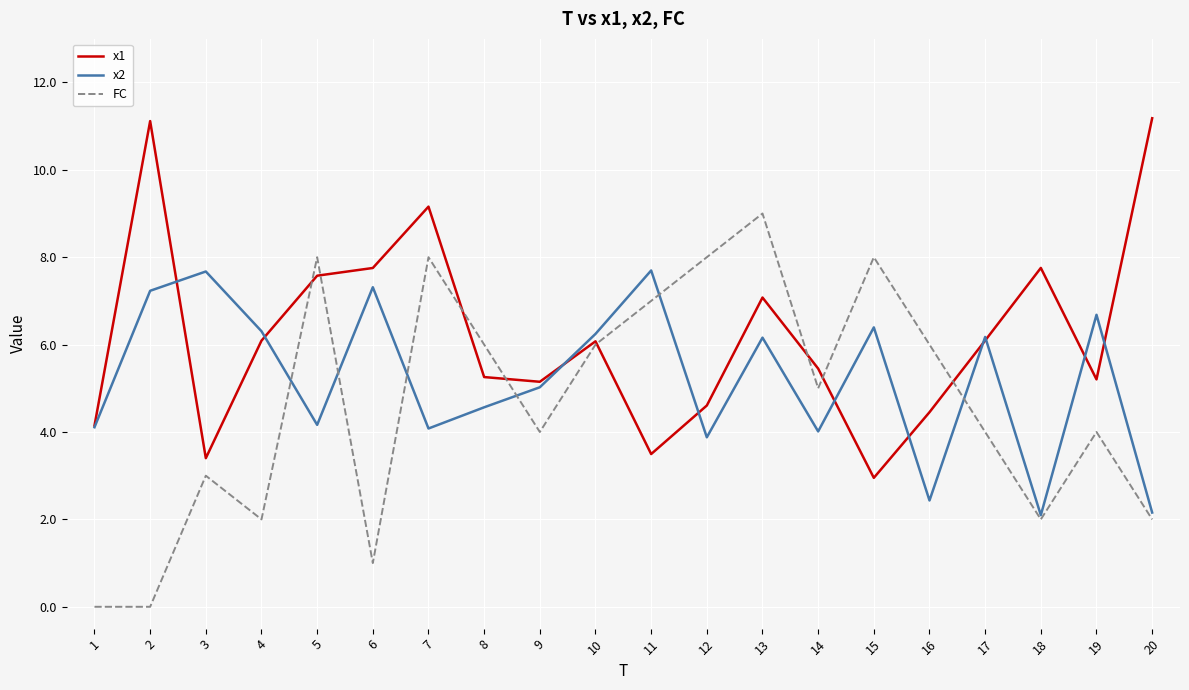

How many distinct data groups are displayed?

3